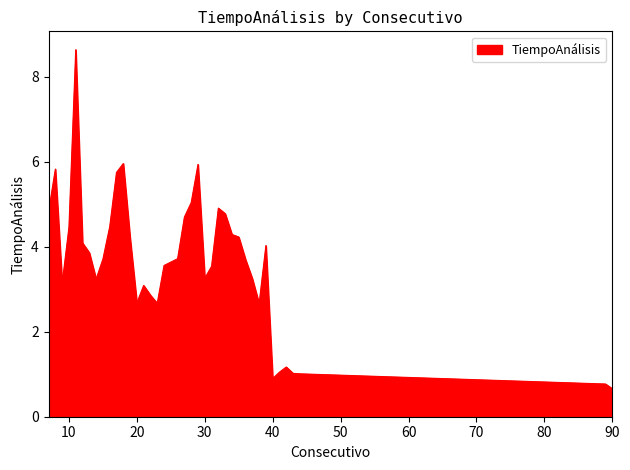

What is the difference between the maximum and minimum values?

8.0